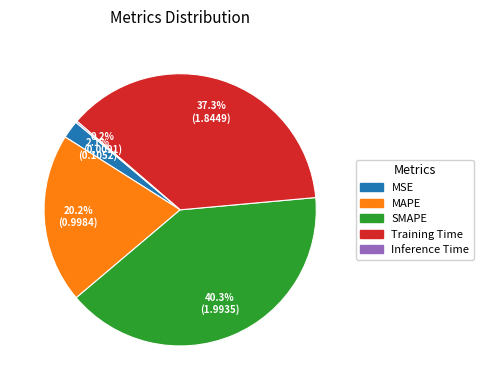

Do MAPE and Training Time together represent more than half of the pie?

Yes